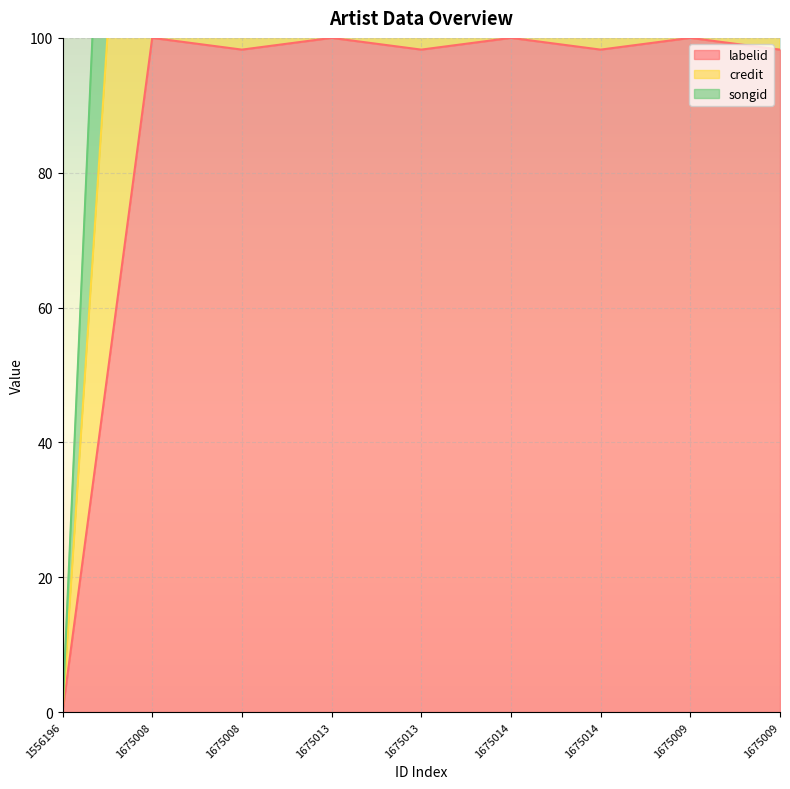

What is the sum of all credit values?

2393.0